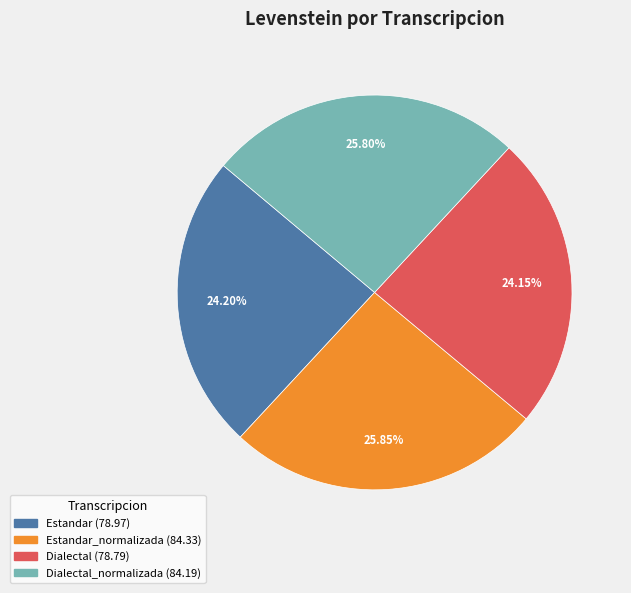

Is there a majority slice in this chart?

No